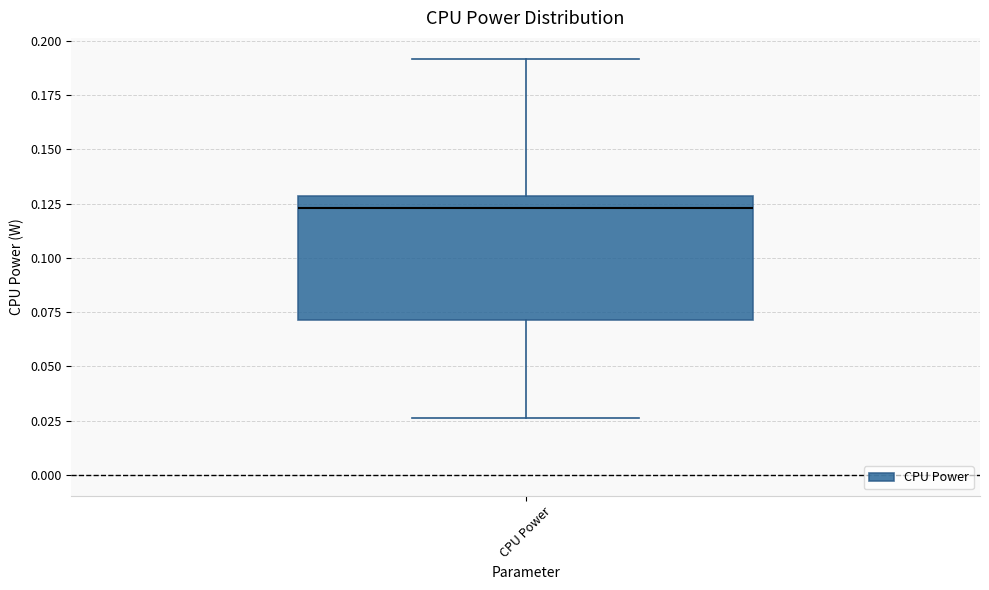

Where does the lower whisker of the box for CPU Power end on the y-axis? The values are not printed on the chart, so give them approximately, as read against the axis.

0.025